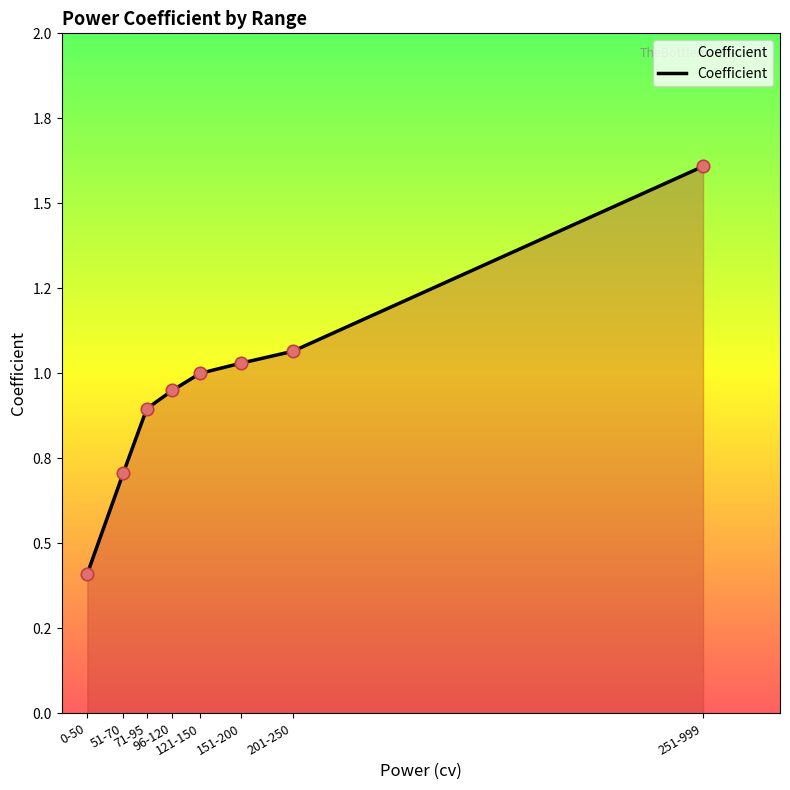

Between 51-70 and 251-999, which is larger?

251-999